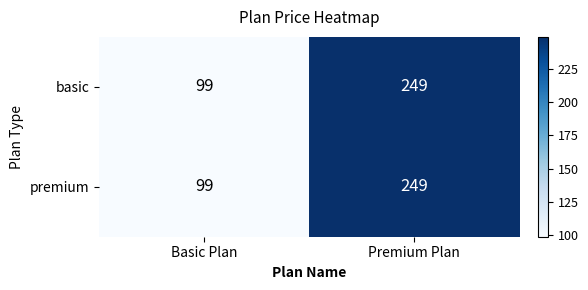

At which category is the sum across all series the highest?

Premium Plan